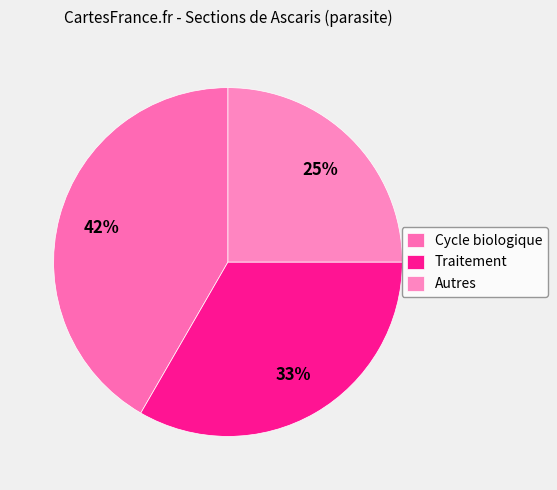

Is Cycle biologique the majority of the pie?

No